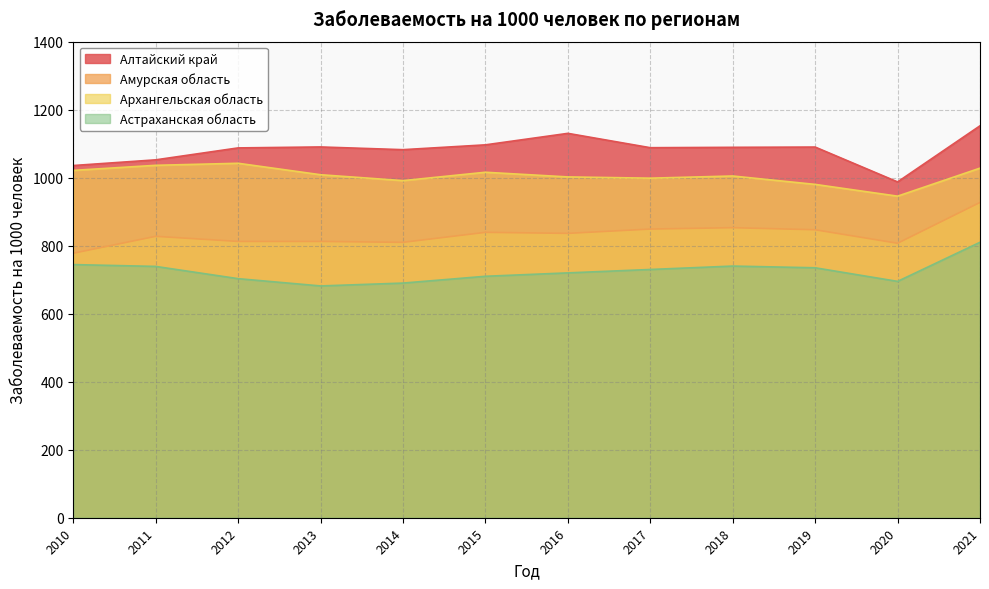

Reading left to right, what are all the values shown in this chart?

Алтайский край: 2010=1035.7	2011=1052.4	2012=1087.5	2013=1090.3	2014=1082.3	2015=1096.5	2016=1130.3	2017=1088.1	2018=1089.2	2019=1090.0	2020=987.5	2021=1152.5
Амурская область: 2010=777.7	2011=827.5	2012=812.5	2013=812.5	2014=809.8	2015=839.2	2016=836.2	2017=848.8	2018=852.9	2019=846.8	2020=807.1	2021=927.1
Архангельская область: 2010=1021.4	2011=1036.3	2012=1042.3	2013=1008.6	2014=991.3	2015=1015.9	2016=1002.2	2017=998.5	2018=1004.9	2019=980.2	2020=945.6	2021=1028.0
Астраханская область: 2010=744.4	2011=739.0	2012=703.0	2013=681.6	2014=690.0	2015=710.0	2016=720.0	2017=730.0	2018=740.0	2019=735.0	2020=695.0	2021=810.0